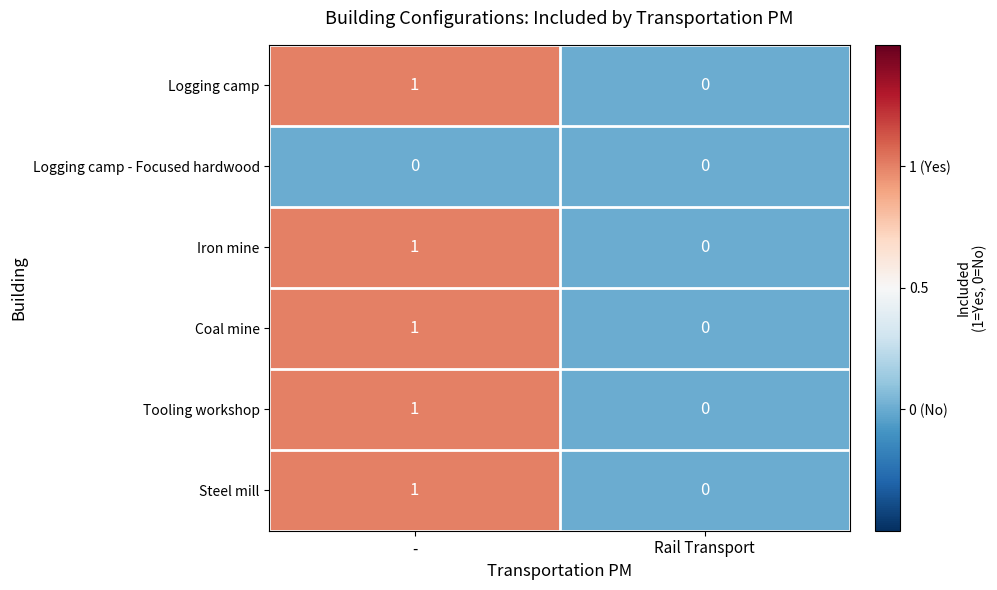

Where is Coal mine nearest to the value 0?

Rail Transport